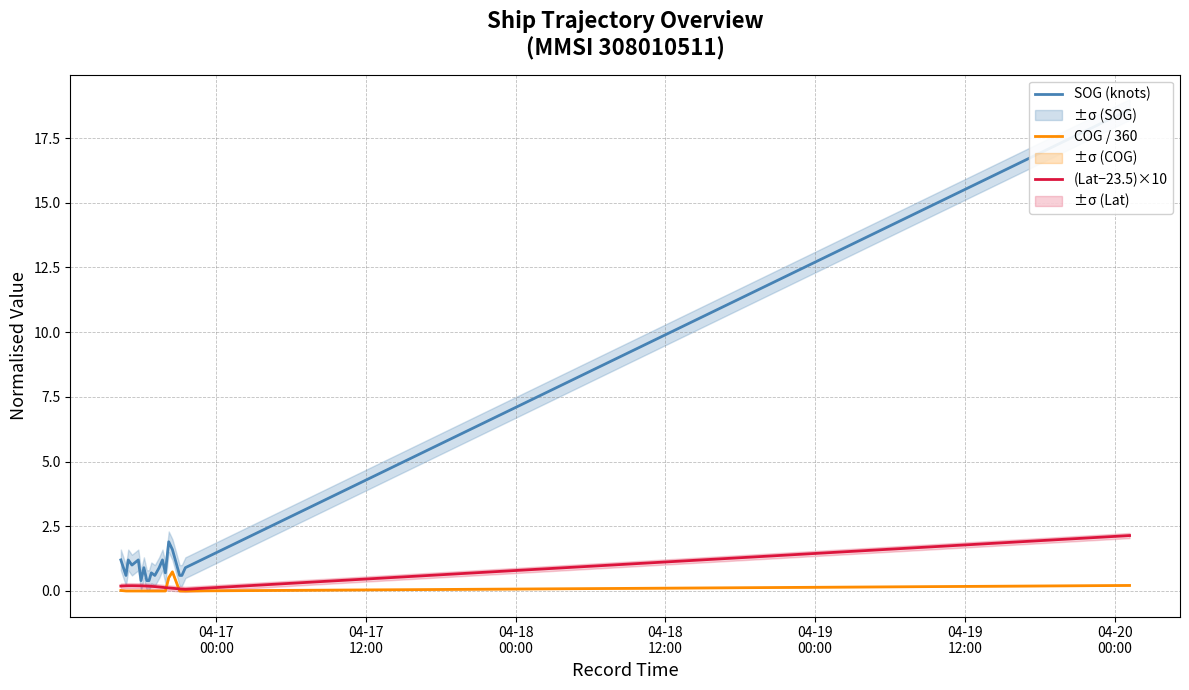

How many interior local peaks does the SOG (knots) series have?

6